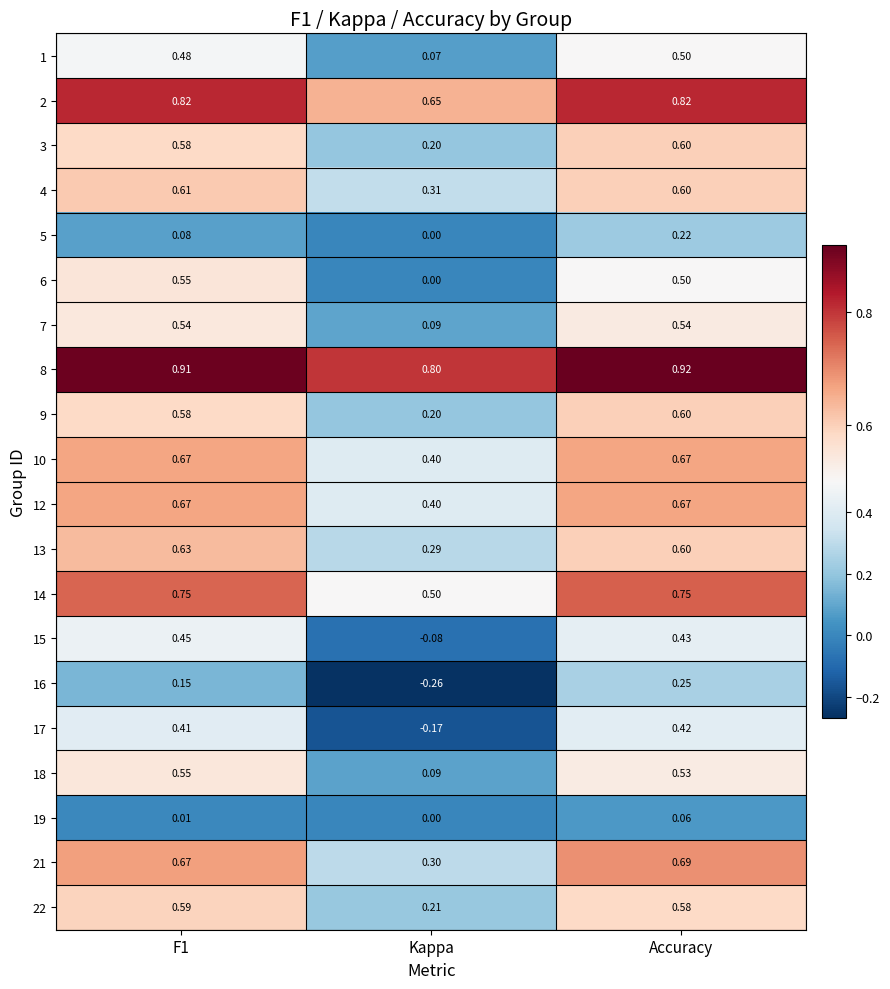

At how many categories does at least one series exceed 0?

3